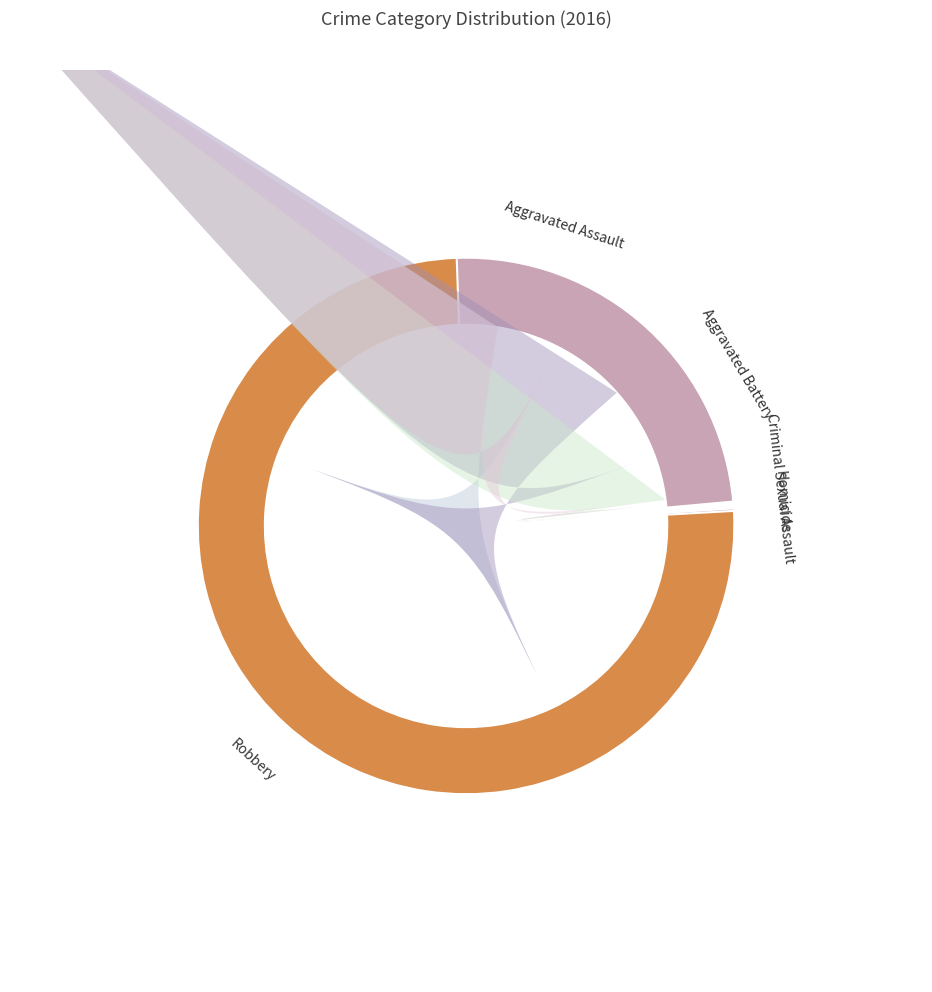

How many segments does this pie chart have?

5